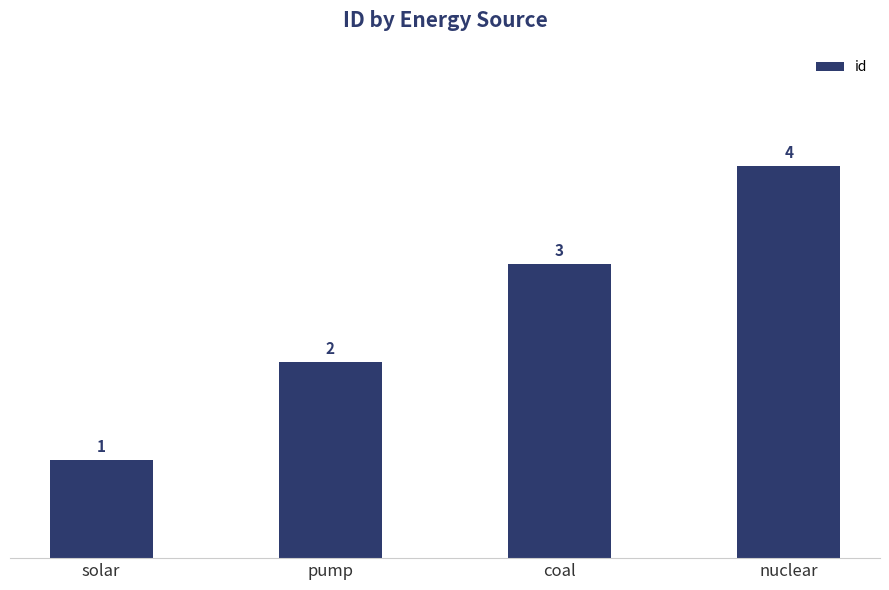

What is the label of the 3rd bar from the left?

coal